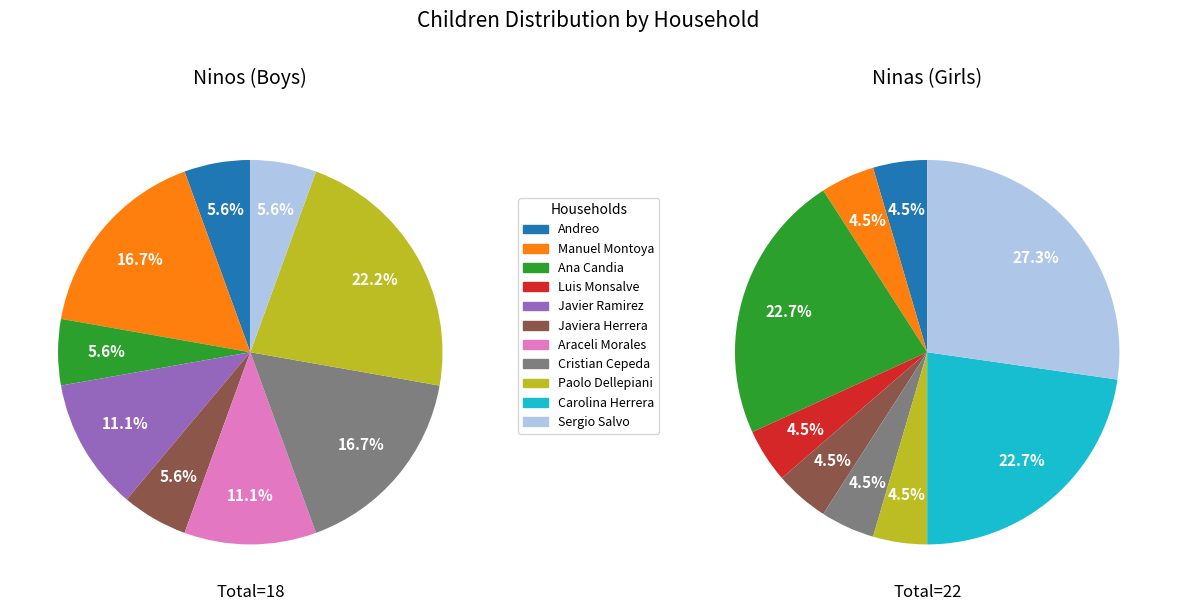

What is the smallest slice in the pie chart?

Luis Monsalve